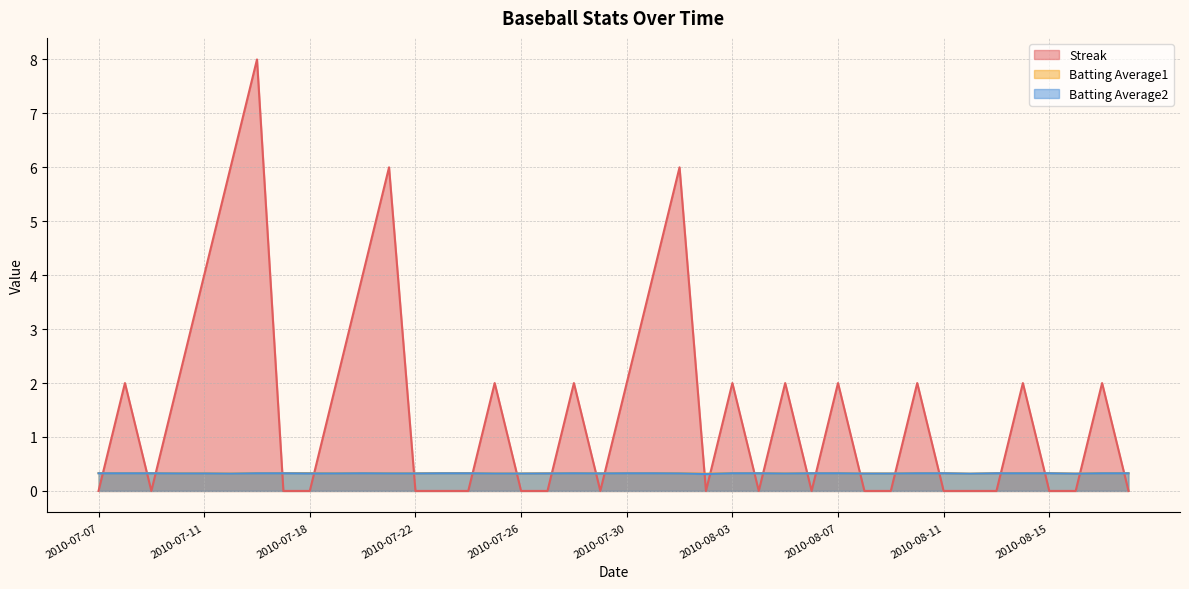

How many interior local peaks does the Streak series have?

12